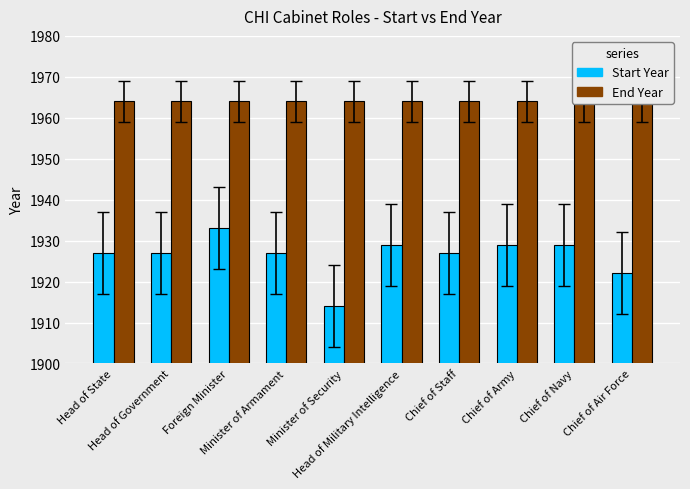

At which label does Start Year first exceed 1927?

Foreign Minister